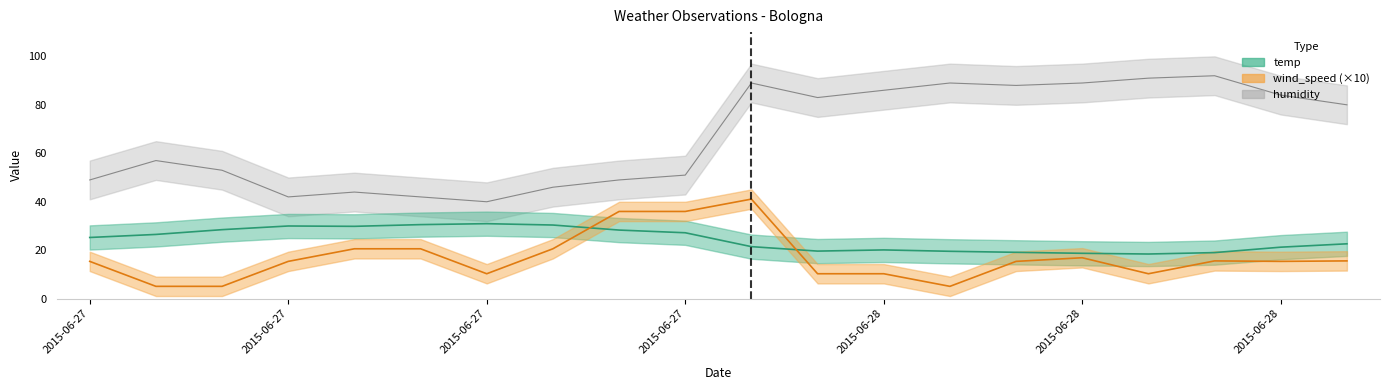

What position from the left is 2015-06-27 11:50?

3